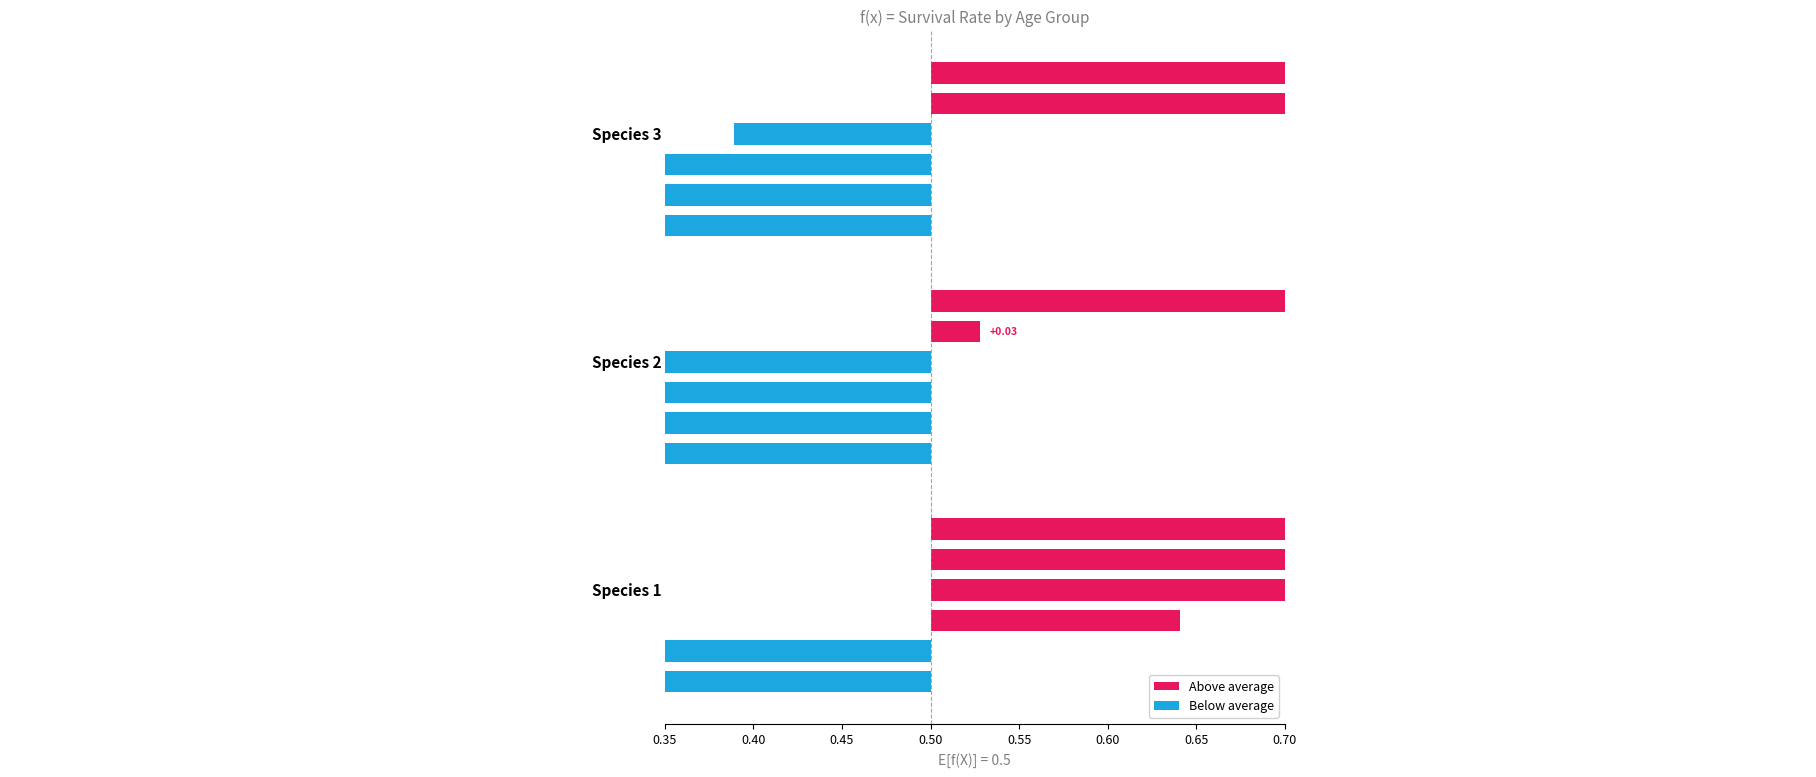

Is the value of Age2 at Species 3 greater than the value of Age4 at Species 1?

No